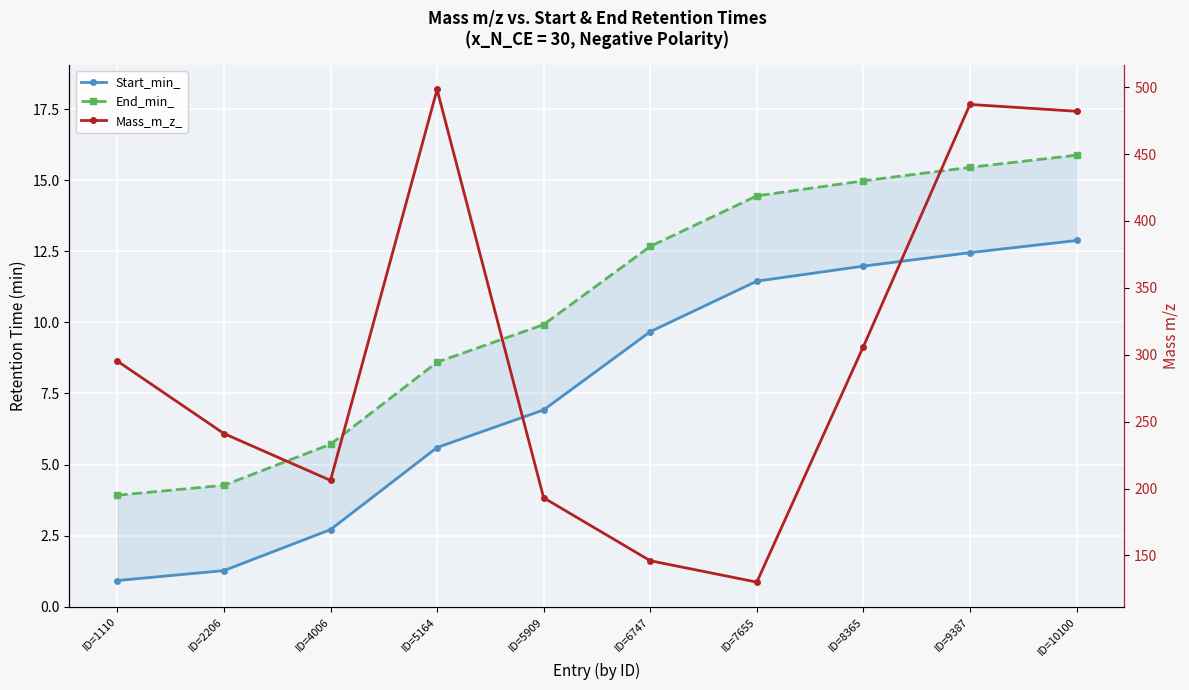

What is the smallest value displayed?

0.9